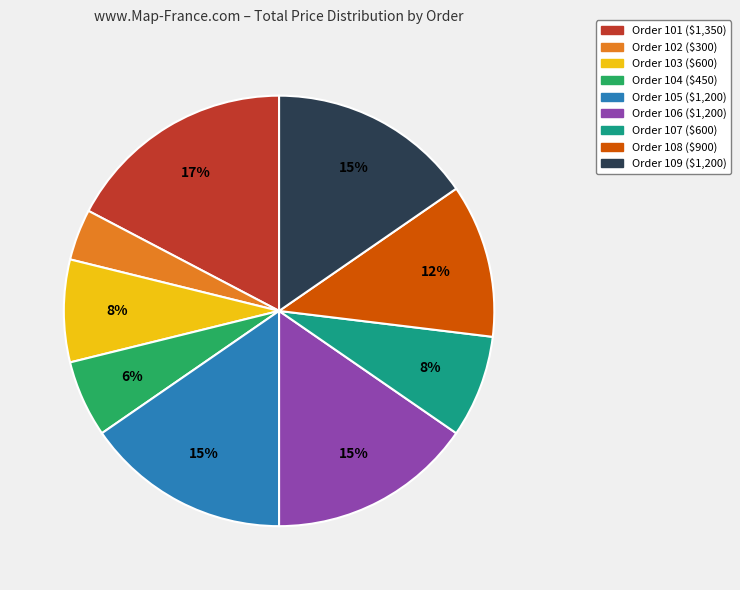

How many slices are in this pie chart?

9